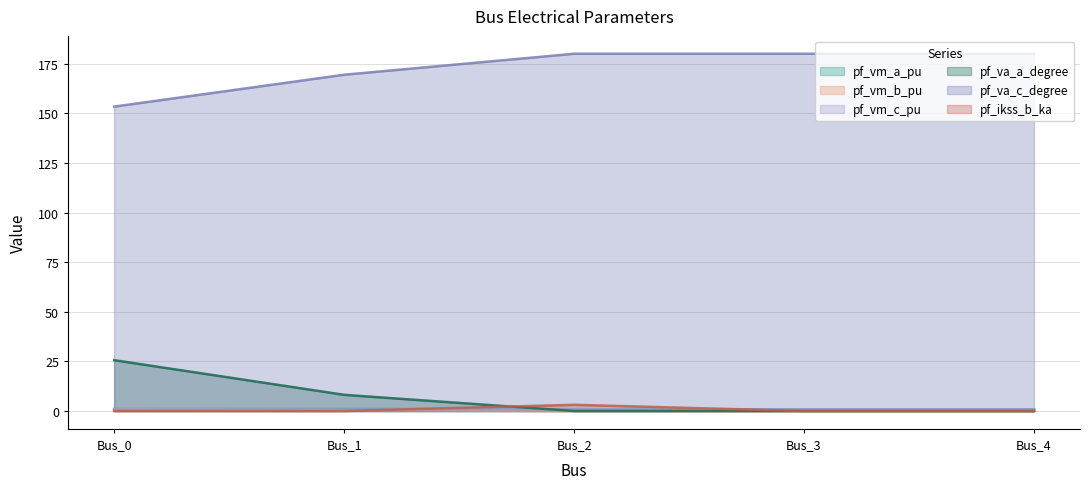

Reading left to right, what are all the values shown in this chart?

pf_vm_a_pu: Bus_0=1.0	Bus_1=1.0	Bus_2=0.9	Bus_3=0.9	Bus_4=0.9
pf_vm_b_pu: Bus_0=0.9	Bus_1=0.4	Bus_2=0.0	Bus_3=0.0	Bus_4=0.0
pf_vm_c_pu: Bus_0=0.9	Bus_1=0.8	Bus_2=0.9	Bus_3=0.9	Bus_4=0.9
pf_va_a_degree: Bus_0=25.6	Bus_1=8.2	Bus_2=0.0	Bus_3=0.0	Bus_4=0.0
pf_va_c_degree: Bus_0=153.4	Bus_1=169.4	Bus_2=180.0	Bus_3=180.0	Bus_4=180.0
pf_ikss_b_ka: Bus_0=0.0	Bus_1=0.0	Bus_2=3.1	Bus_3=0.0	Bus_4=0.0